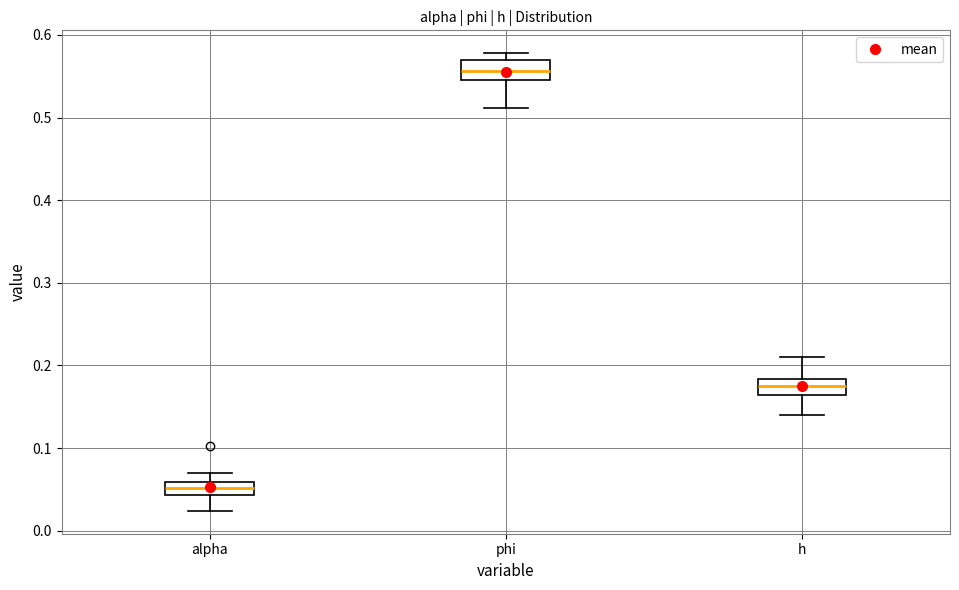

Reading left to right, read every box against the y-axis: the position of its median line, the range the box covers, and the ends of its whiskers. The values are not printed on the chart, so give them approximately, as read against the axis.

alpha: median 0.05, box 0.04 to 0.06, whiskers 0.02 to 0.07
phi: median 0.56, box 0.55 to 0.57, whiskers 0.51 to 0.58
h: median 0.18 (inside the box), box 0.16 to 0.18, whiskers 0.14 to 0.21